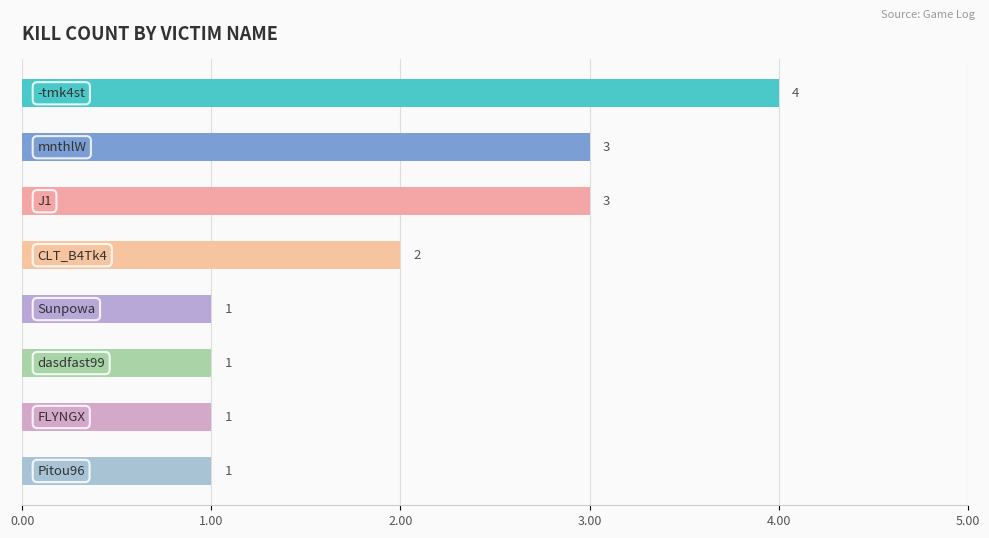

What is the difference between the maximum and minimum values?

3